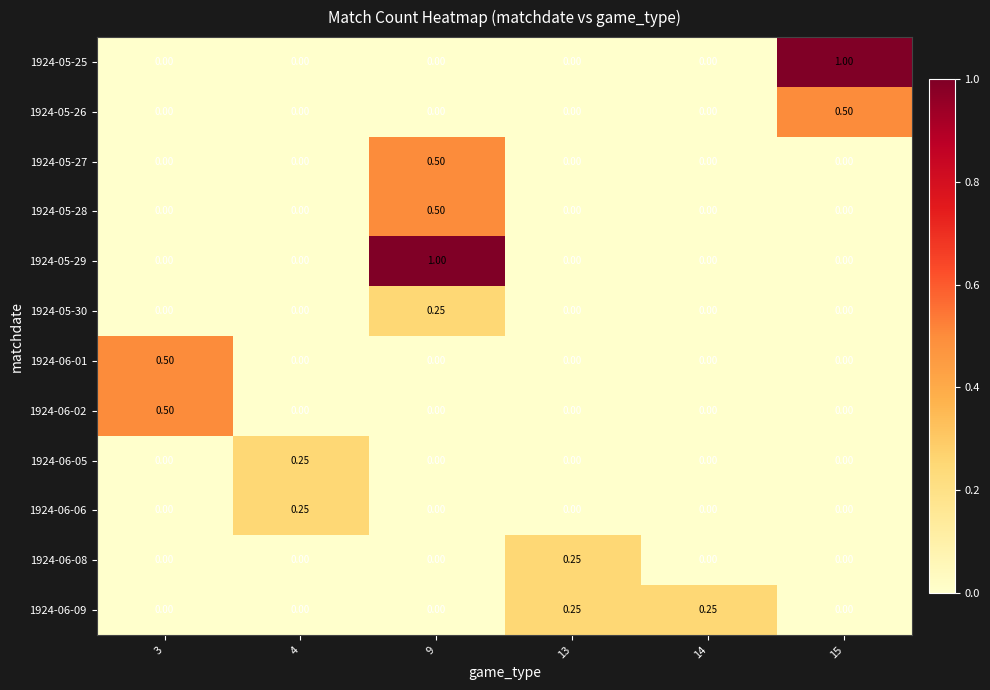

What is the greatest value displayed?

1.0